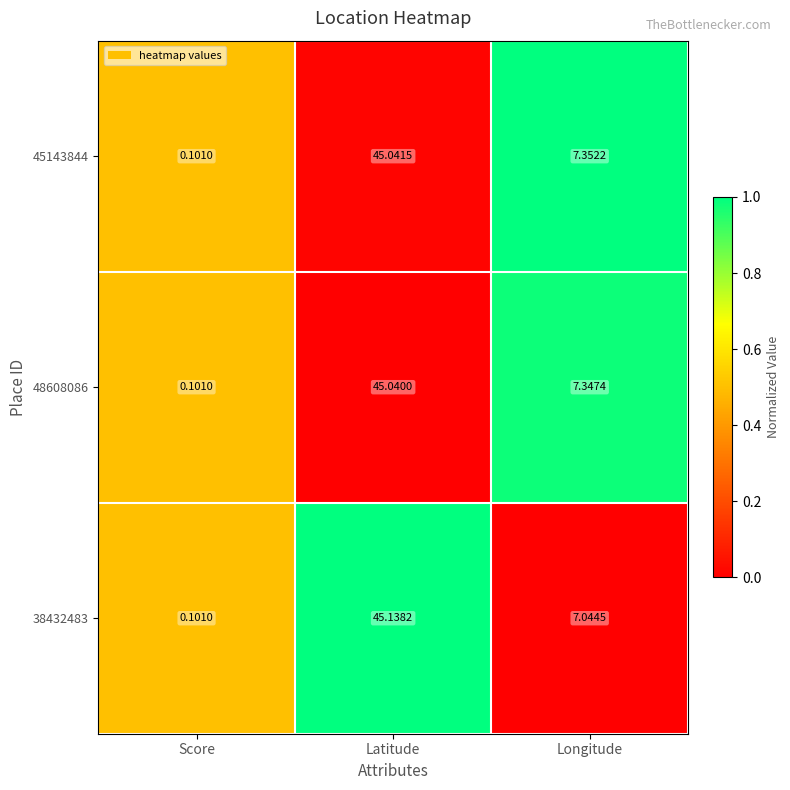

Where is 45143844 nearest to the value 22?

Longitude